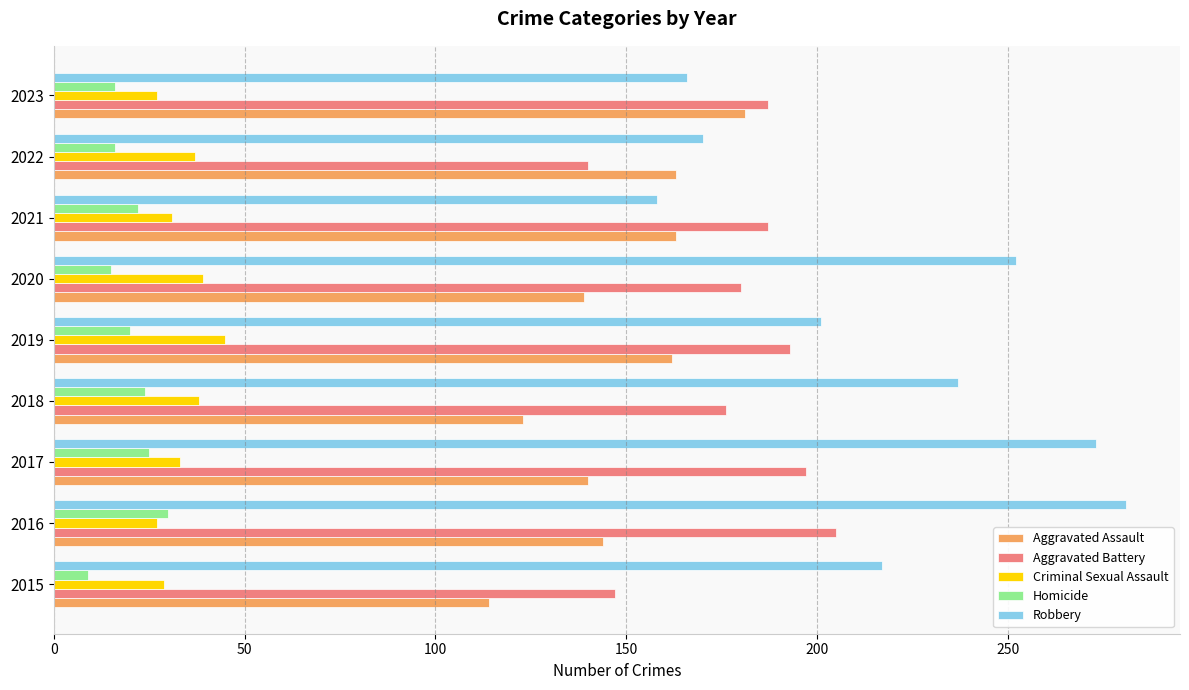

What are all the series names shown in the legend?

Aggravated Assault, Aggravated Battery, Criminal Sexual Assault, Homicide, Robbery